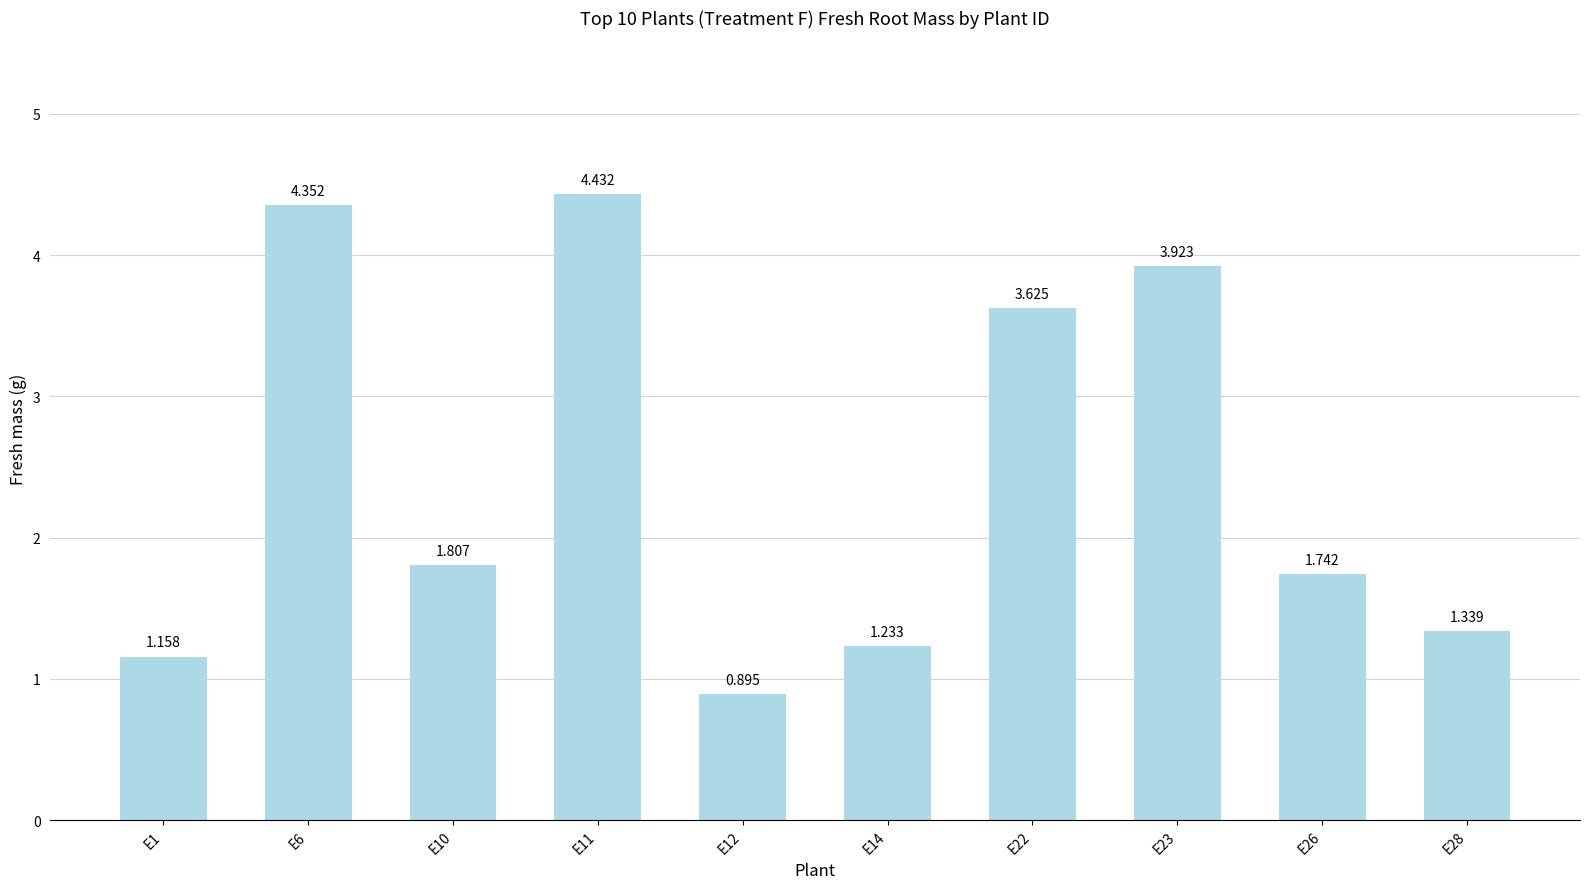

Which has a higher value, E10 or E6?

E6